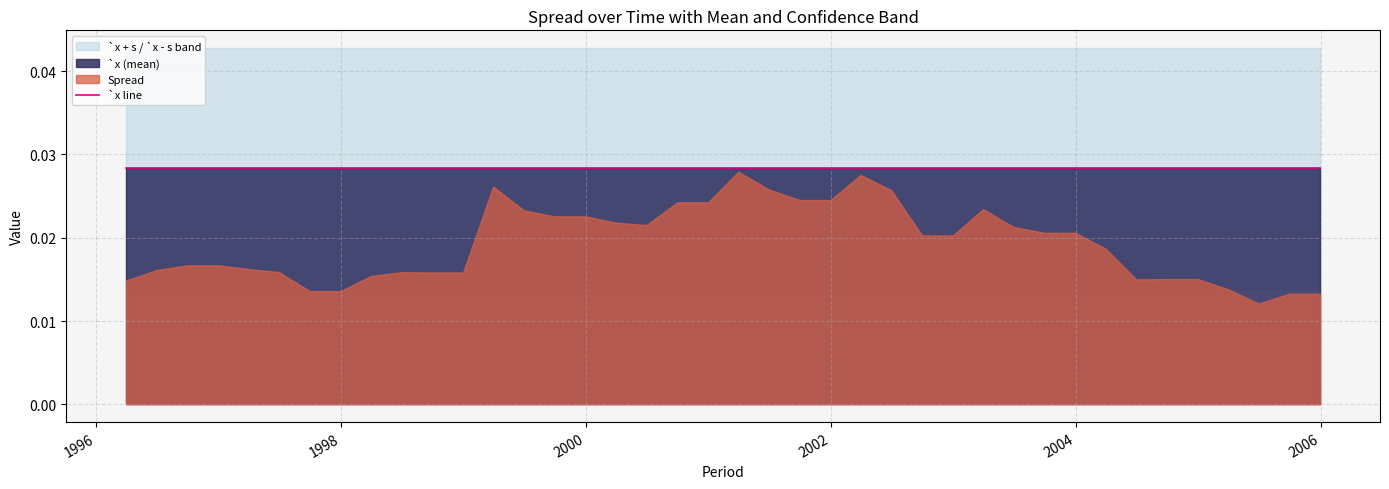

True or false: `x - s has a value of 0.0 at 2002-12-31.

False